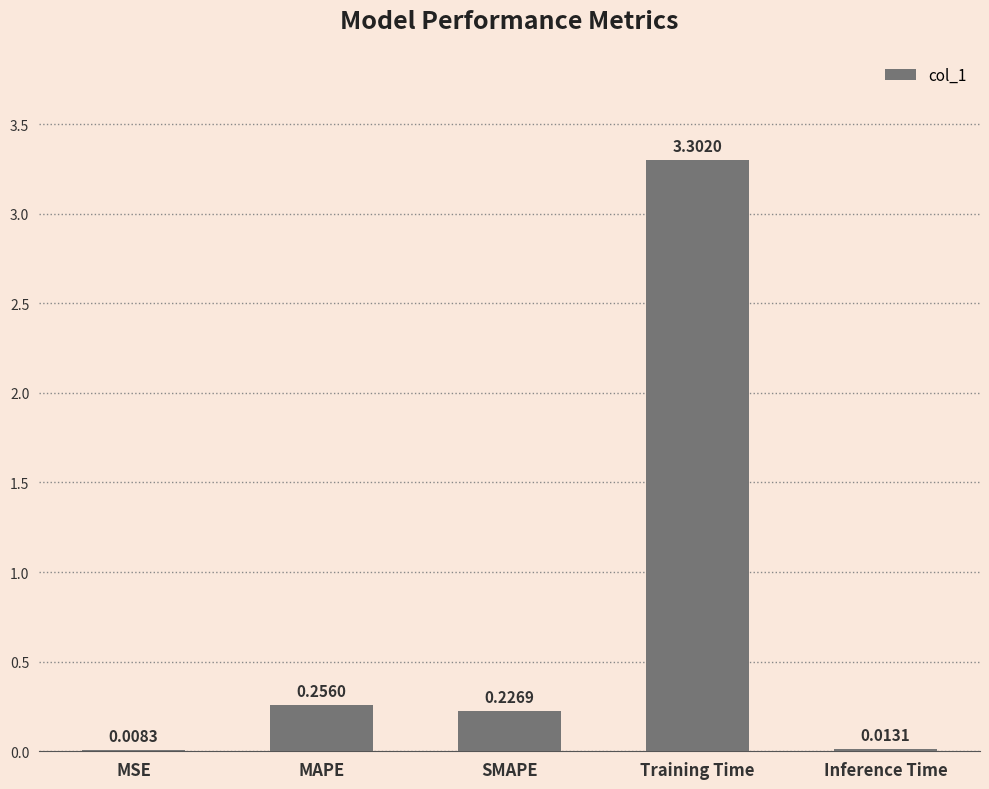

Are the bars horizontal?

No